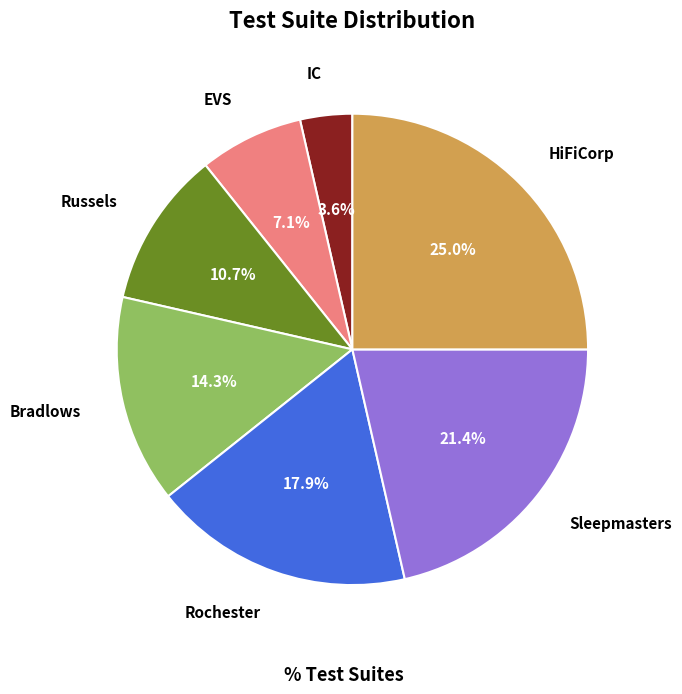

How many segments does this pie chart have?

7